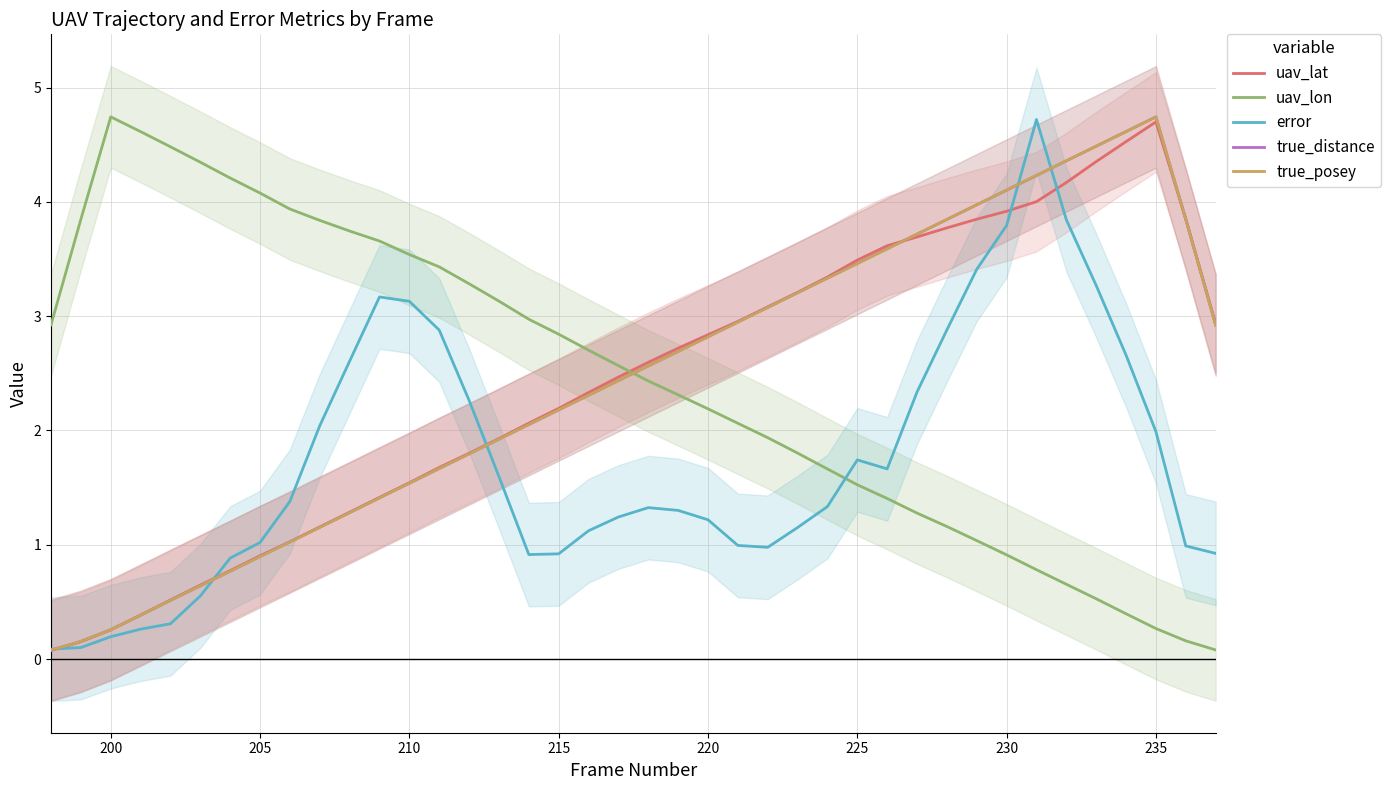

How many times do error and true_posey cross each other?

5